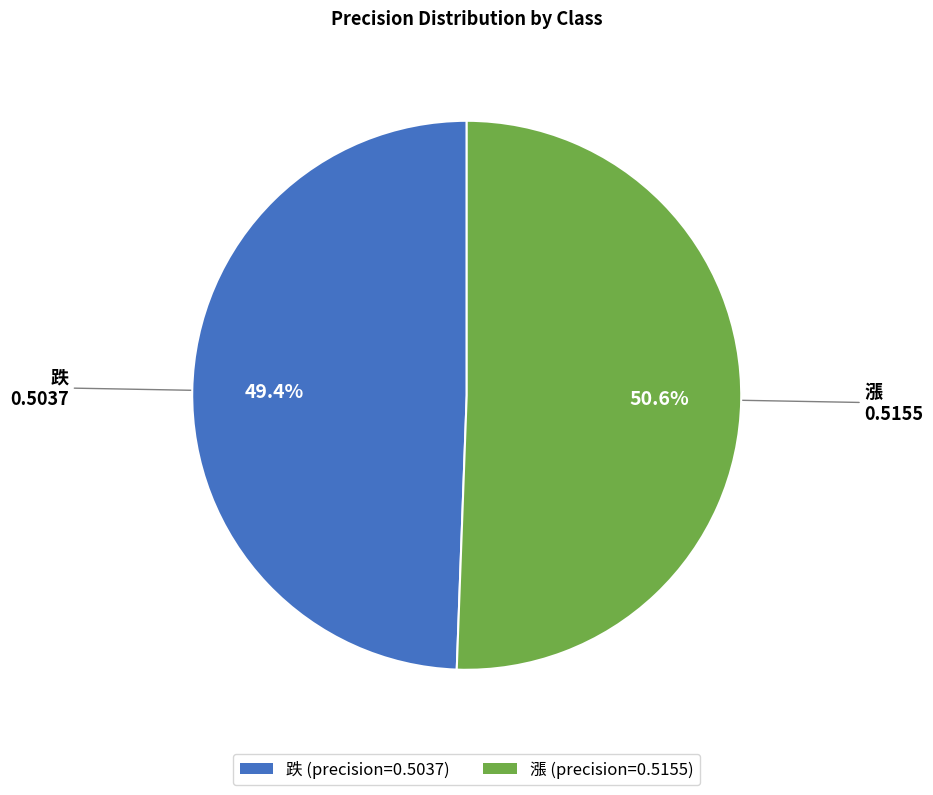

What is the smallest slice in the pie chart?

跌